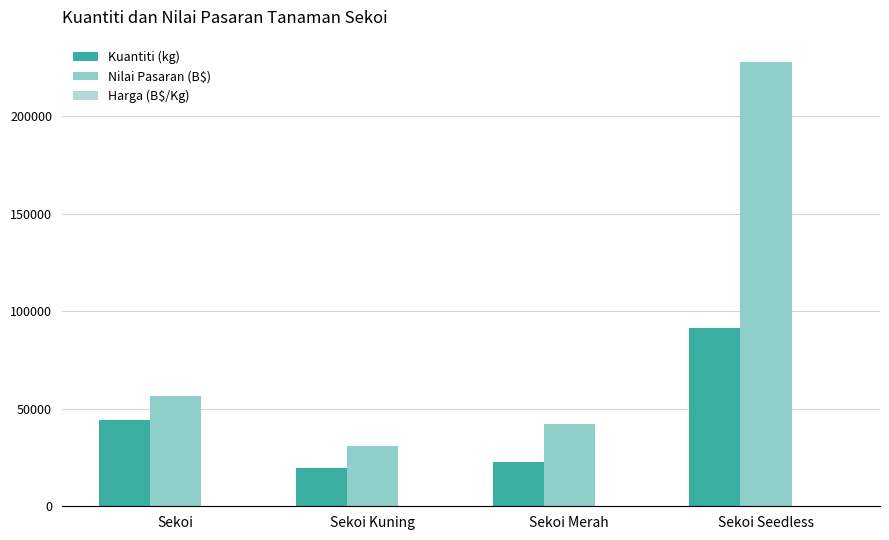

Which category has the highest value in the Kuantiti (kg) series?

Sekoi Seedless